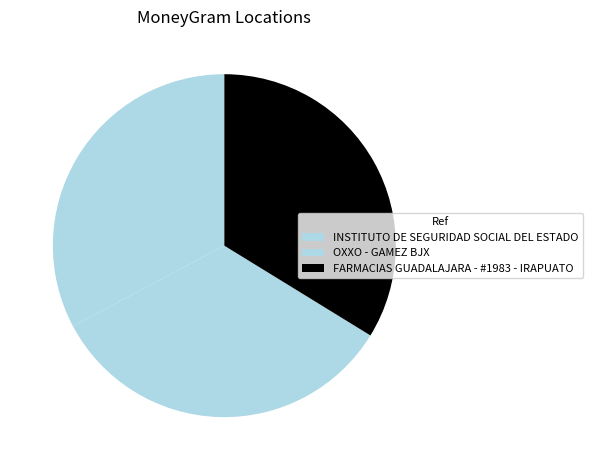

Do INSTITUTO DE SEGURIDAD SOCIAL DEL ESTADO and OXXO - GAMEZ BJX together represent more than half of the pie?

Yes